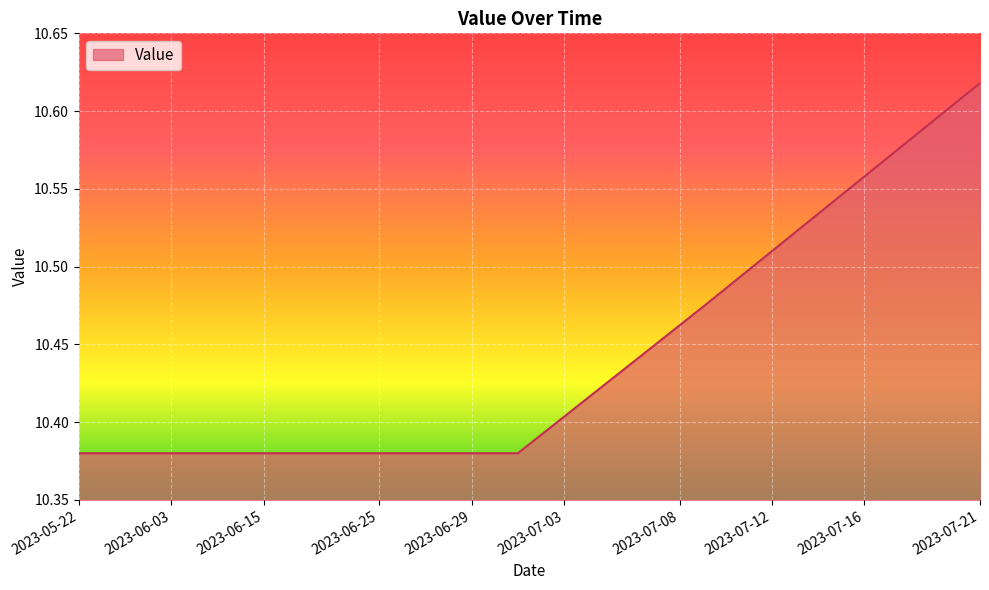

What is the greatest value displayed?

10.6